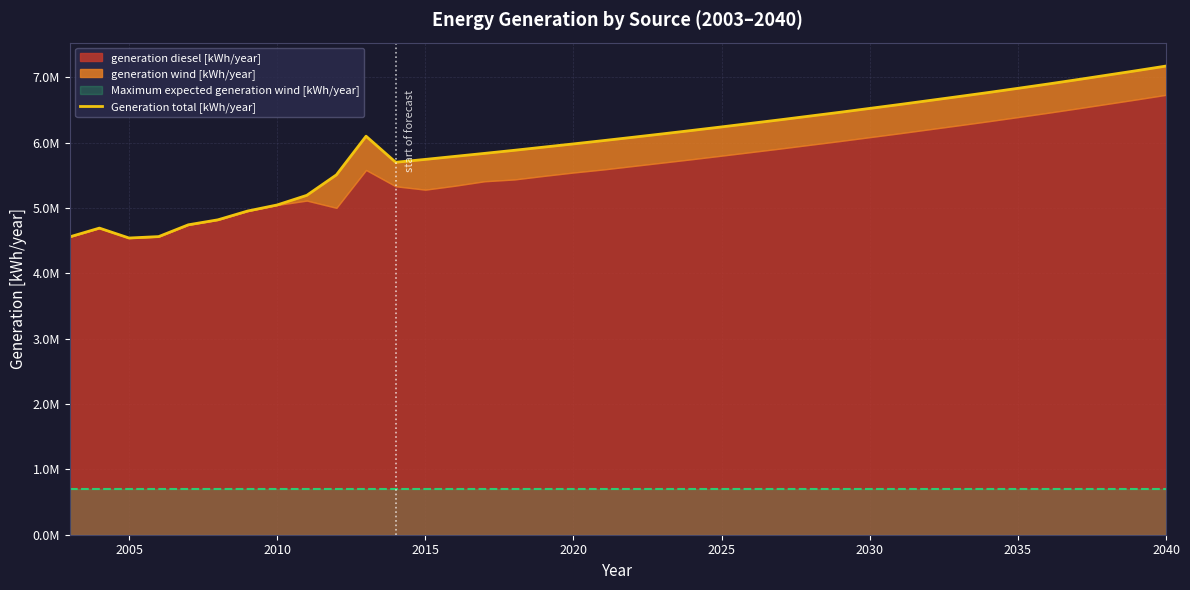

The chart shows a value of 2581188 at 2000. True or false?

False